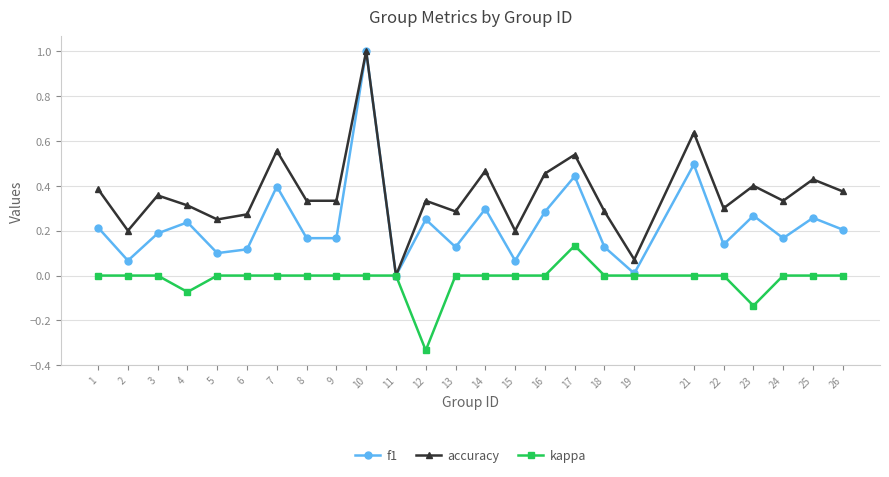

Which series has the largest total across all categories?

accuracy